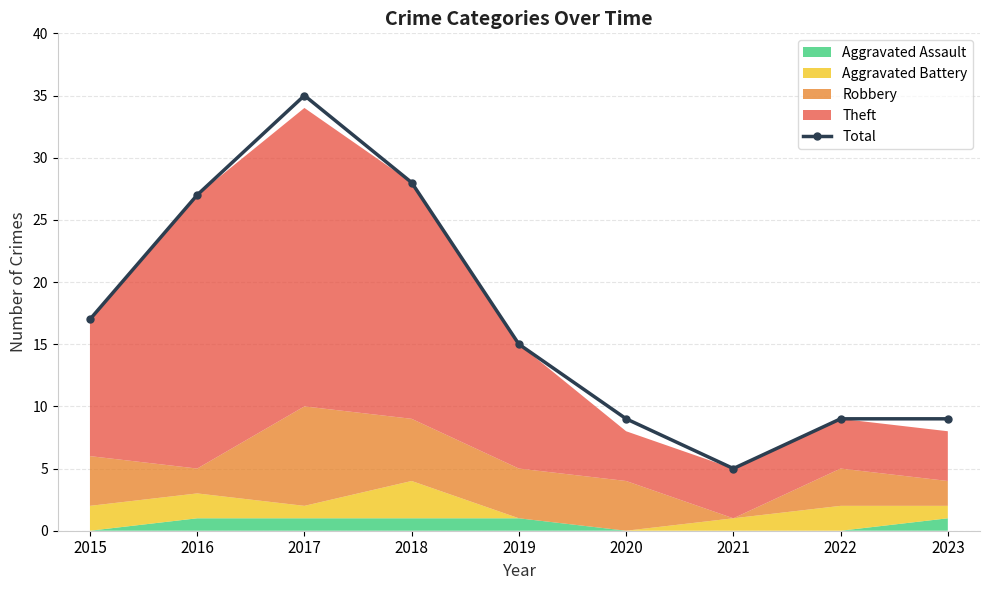

Reading left to right, transcribe all the data shown in this chart.

2015=17	2016=27	2017=35	2018=28	2019=15	2020=9	2021=5	2022=9	2023=9